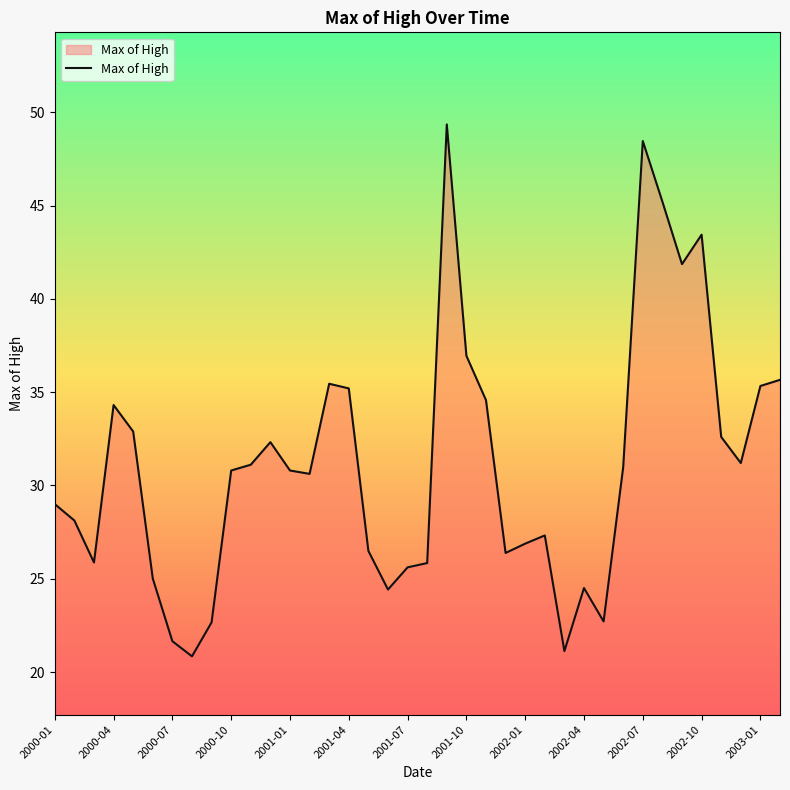

Does the chart display data point markers on the line(s)?

No